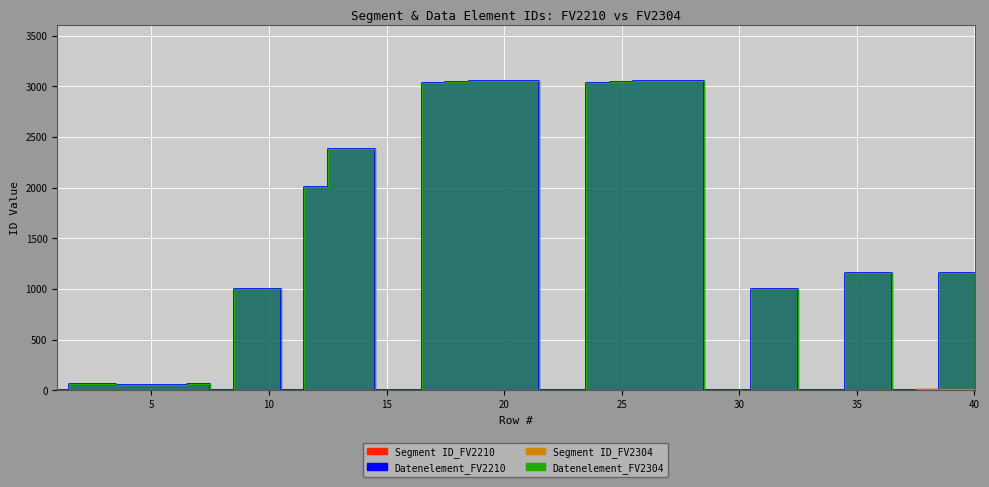

How many values in the Datenelement_FV2210 series are below 1001?

19